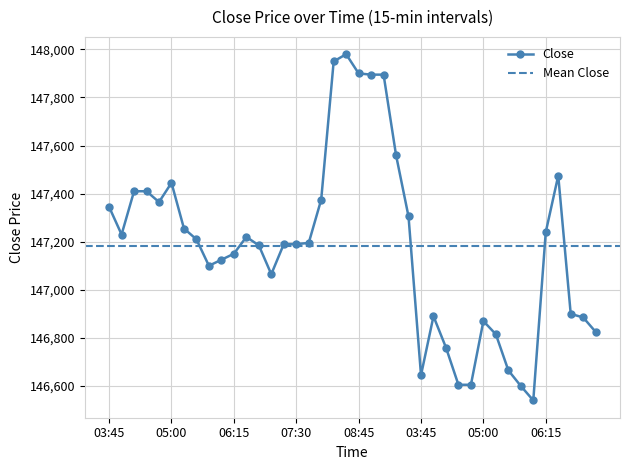

Reading right to left, extract all data points from this chart.

146825	146885	146900	147475	147240	146540	146600	146665	146815	146870	146605	146605	146760	146890	146645	147305	147560	147895	147895	147900	147980	147950	147375	147195	147190	147190	147065	147185	147220	147150	147125	147100	147210	147255	147445	147365	147410	147410	147230	147345